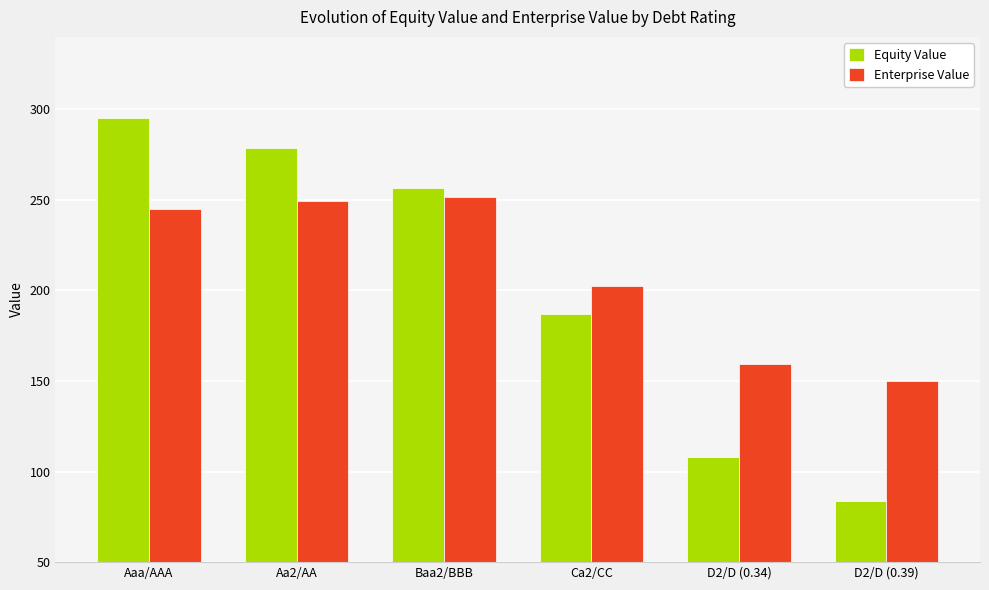

Reading left to right, extract all data points from this chart.

Equity Value: 295.2	278.7	256.8	186.9	108.1	83.8
Enterprise Value: 245.0	249.4	251.4	202.4	159.5	150.1